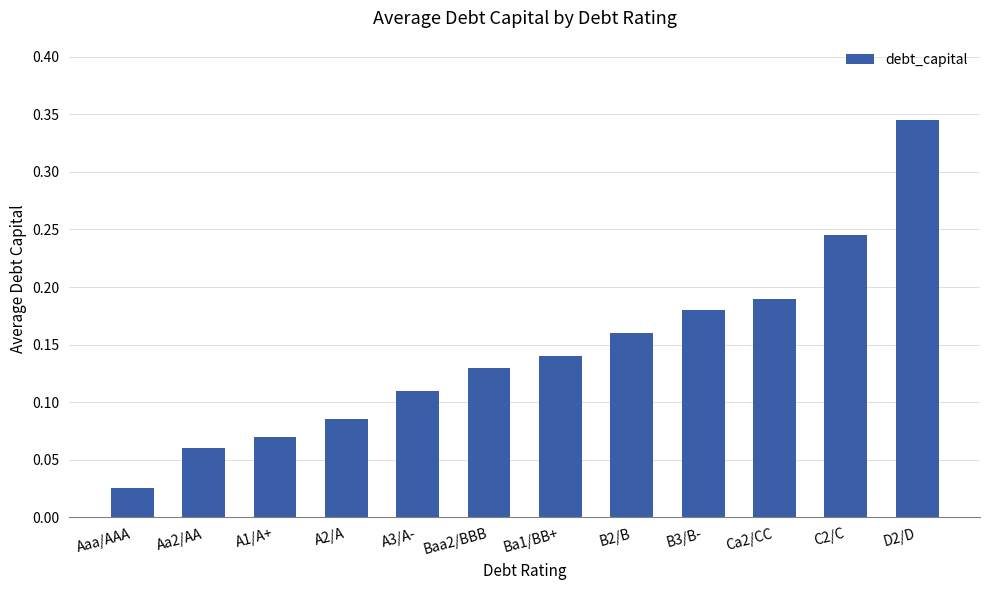

What is the sum of the values at Ca2/CC and D2/D?

0.5